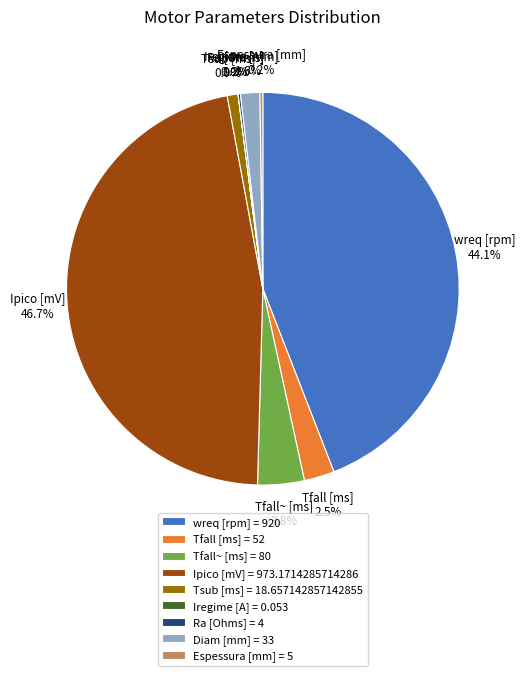

How much of the chart is everything except Tfall~ [ms] = 80?

96.2%